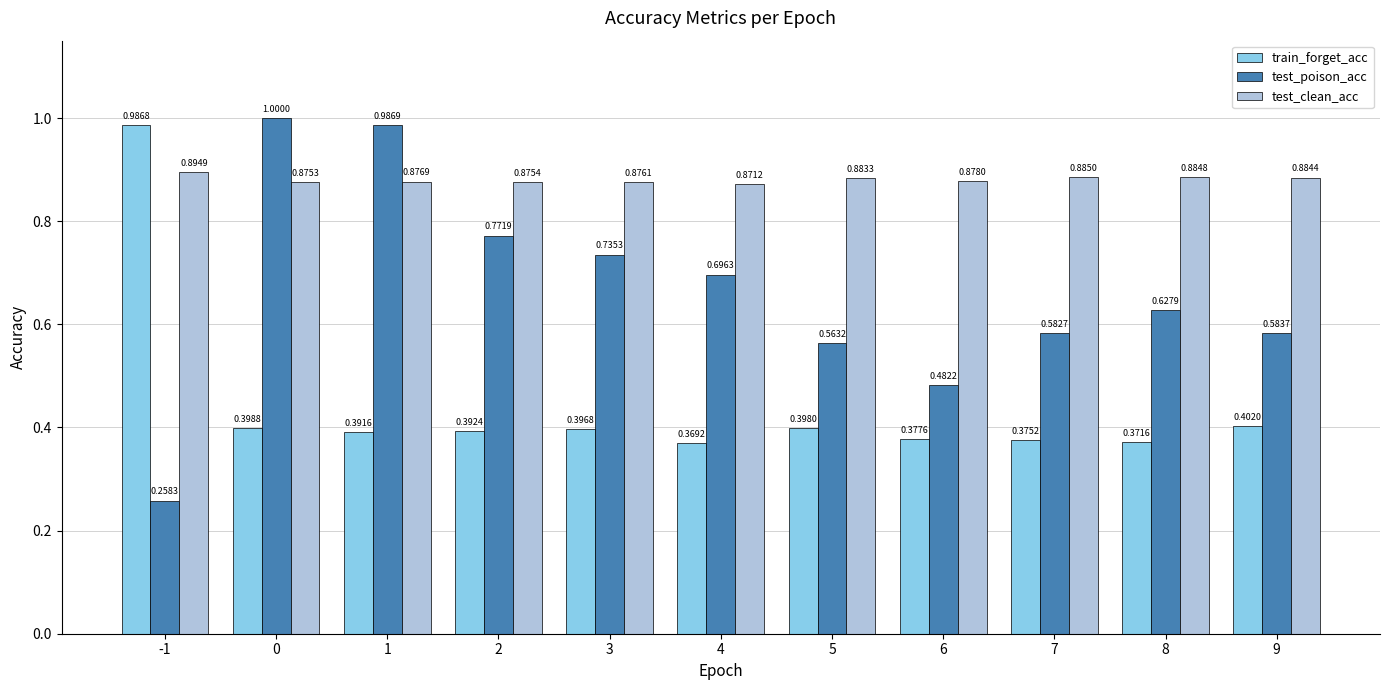

Between 7 and 8, which series saw the biggest shift?

test_poison_acc